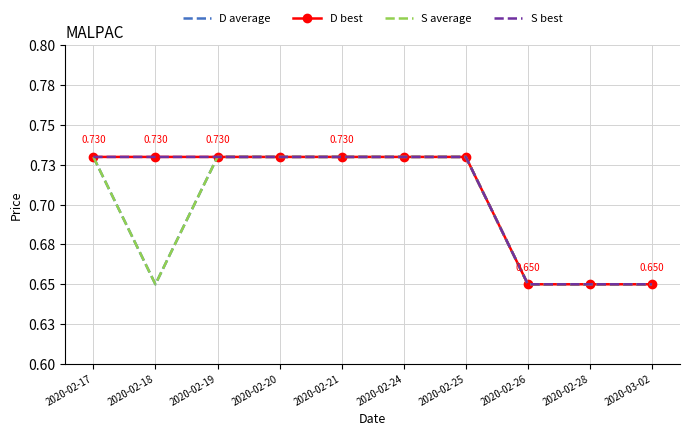

How many lines are shown in the chart?

4